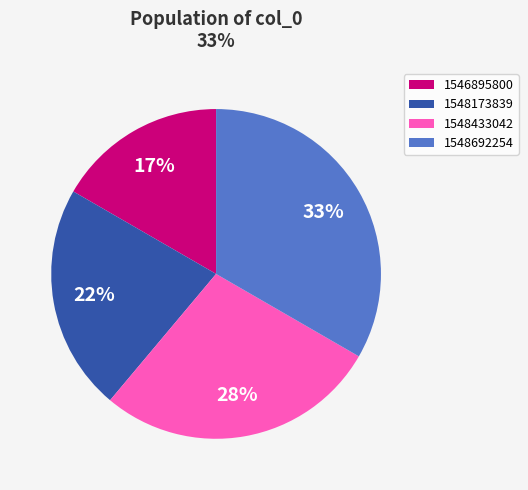

To the nearest percent, what is the average slice percentage?

25%